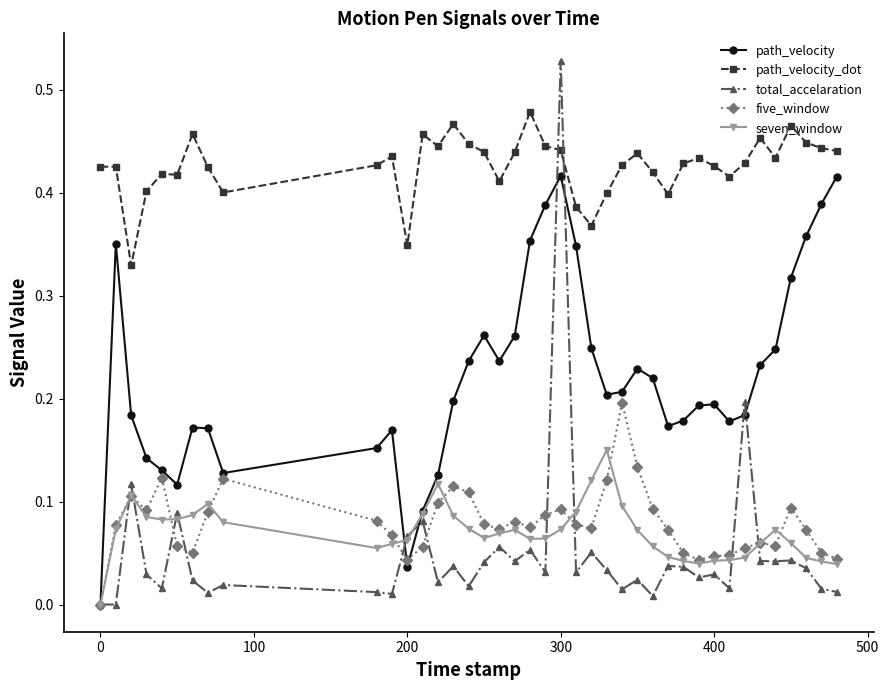

Count the number of data series in this chart.

5